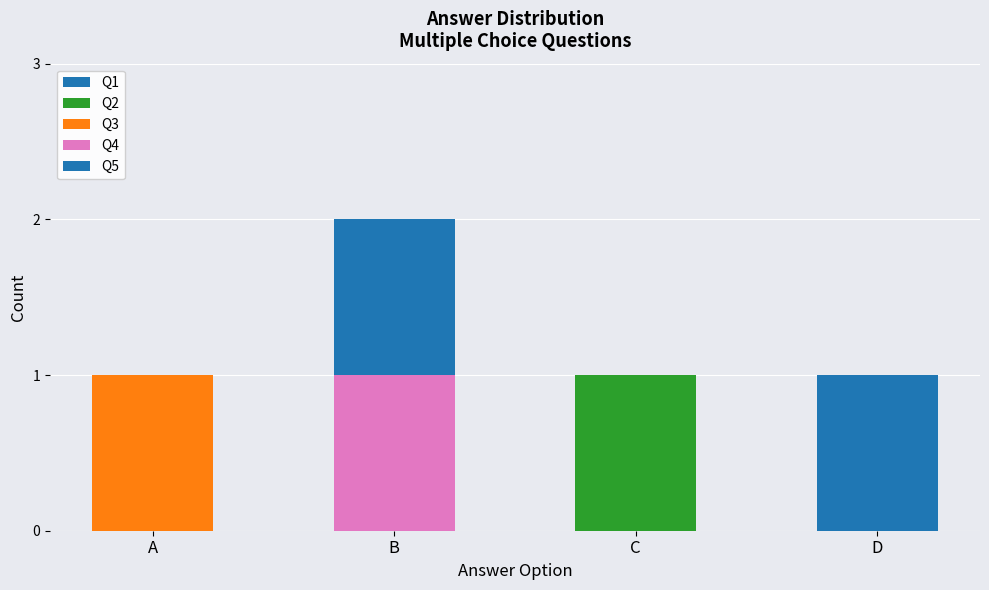

How many series are shown in this chart?

5